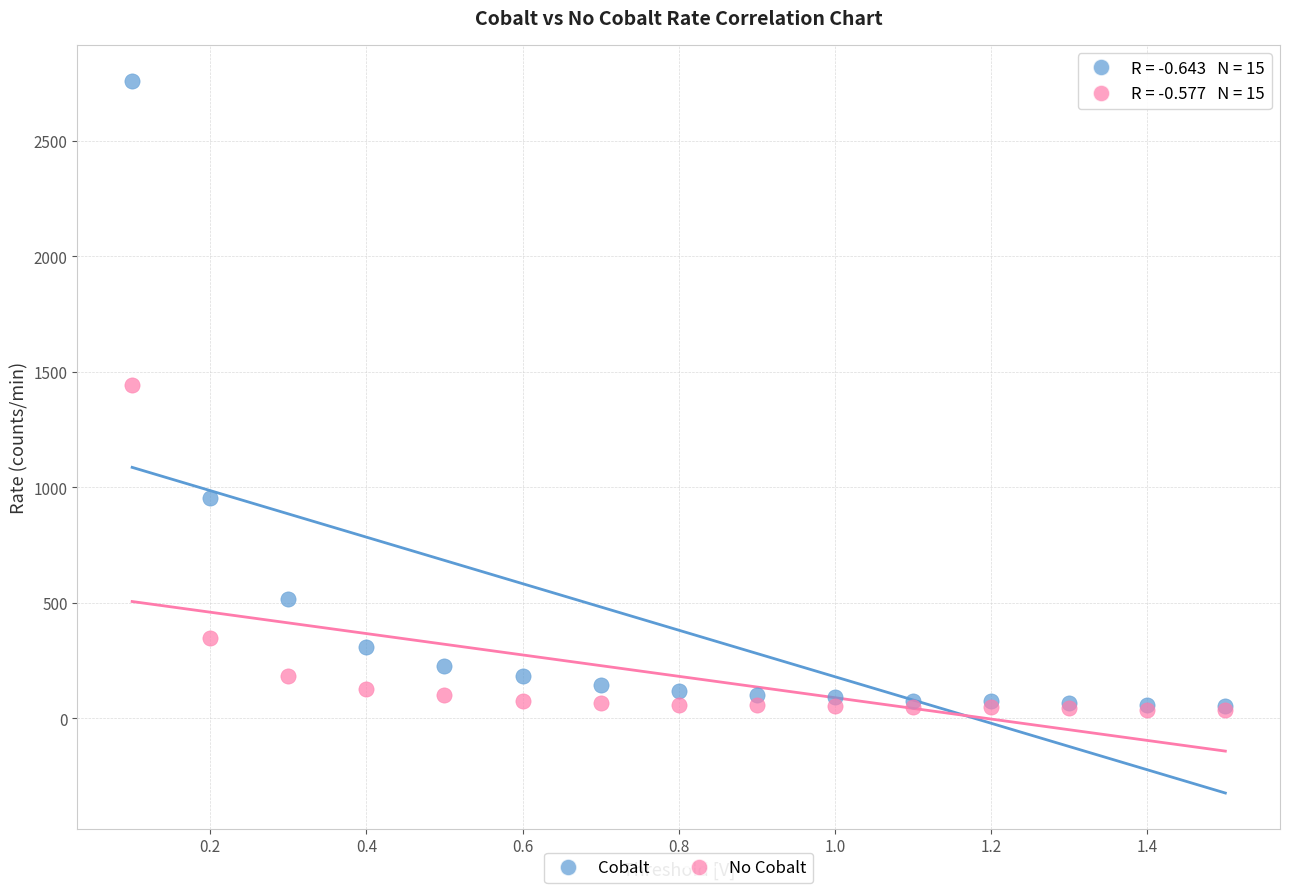

What are all the series names shown in the legend?

Cobalt, No Cobalt